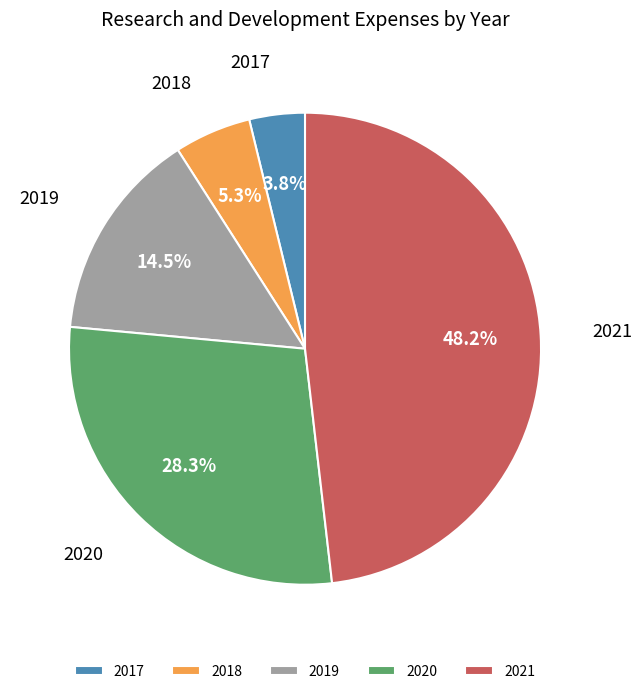

What percentage do 2021 and 2018 together represent?

53.4%